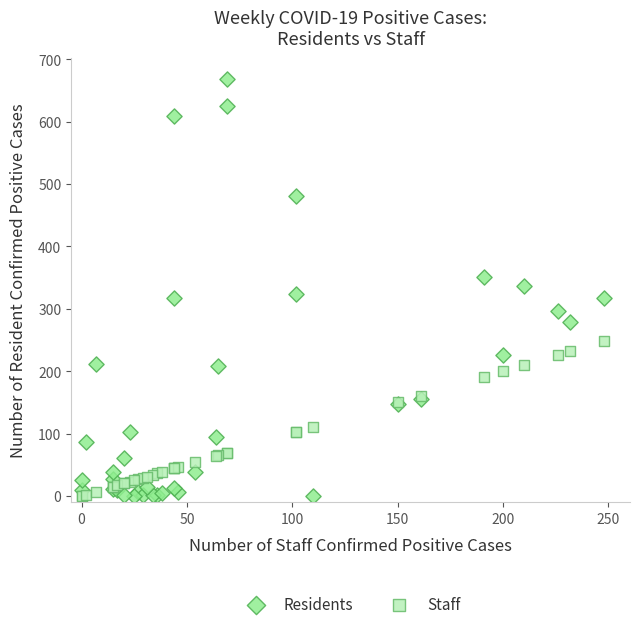

Which series has the widest spread of Y values?

Residents